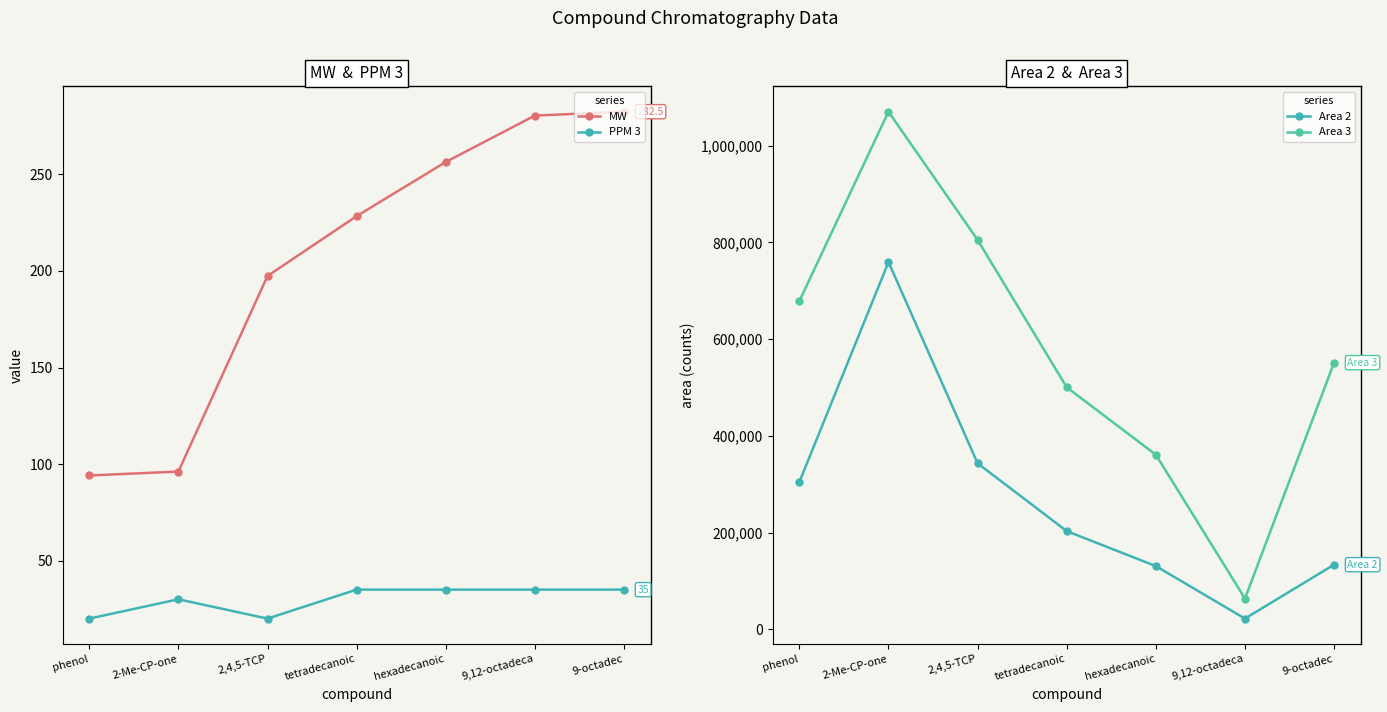

What position from the left is 2,4,5-TCP?

3